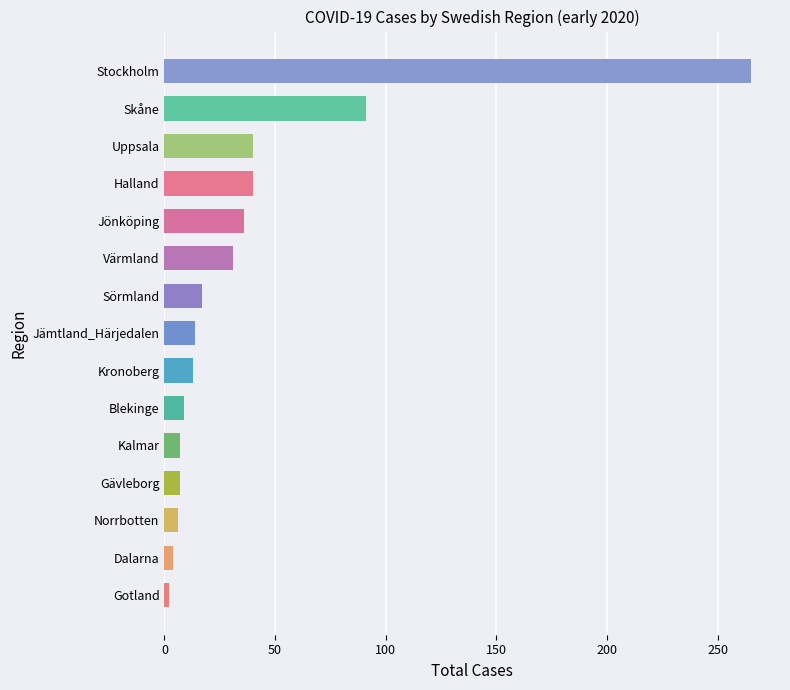

What is the greatest value displayed?

265